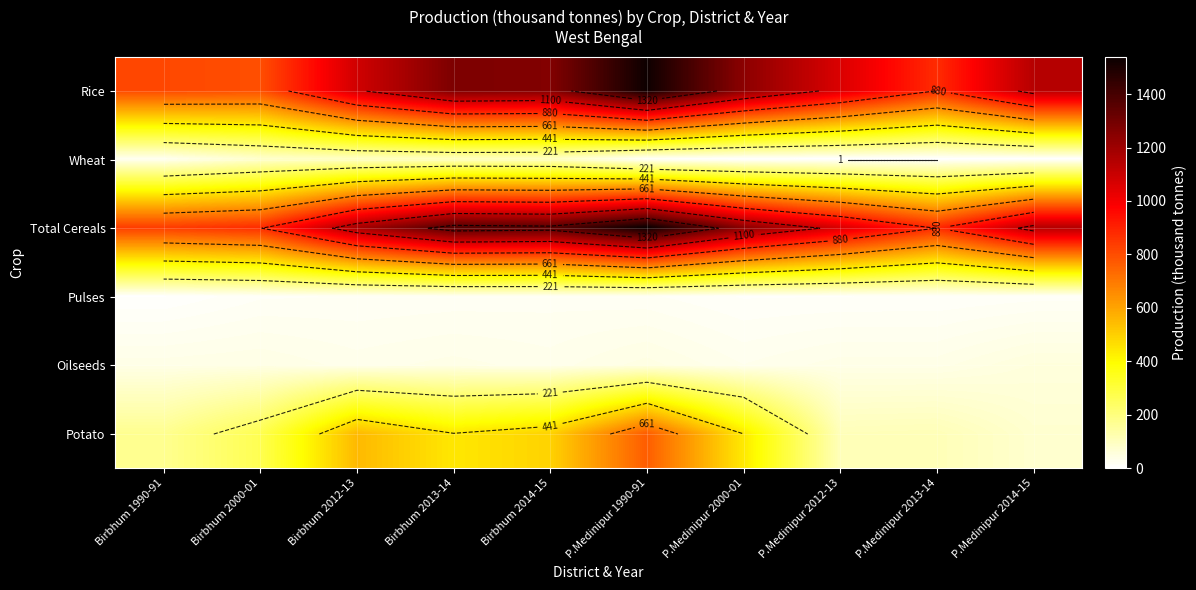

Which category has the lowest value across all series?

P.Medinipur 2012-13